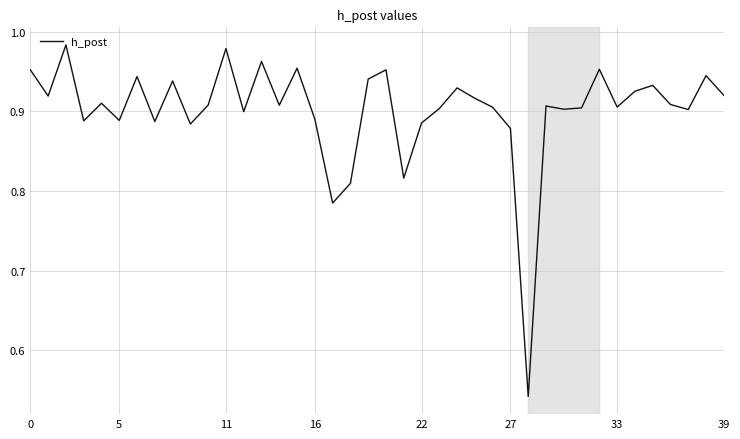

What is the difference between the maximum and minimum values?

0.4